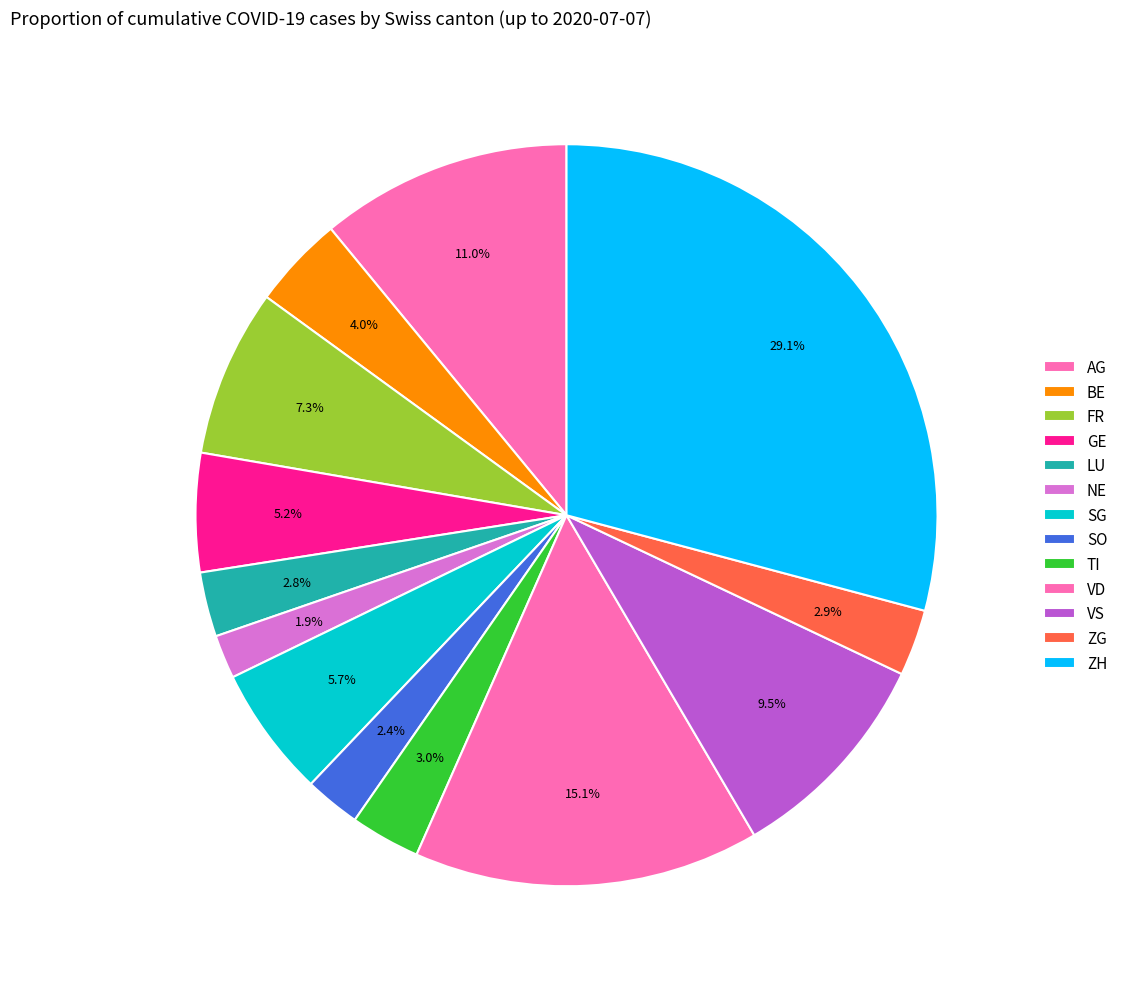

How many slices are in this pie chart?

13